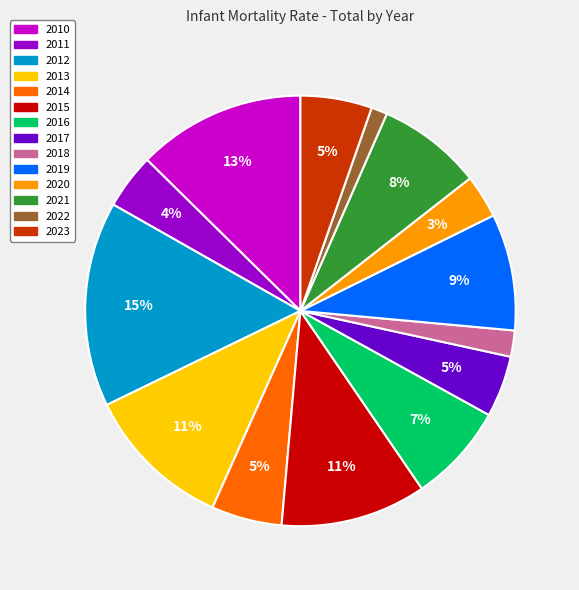

Is it true that 2020 is 3% of the pie?

True